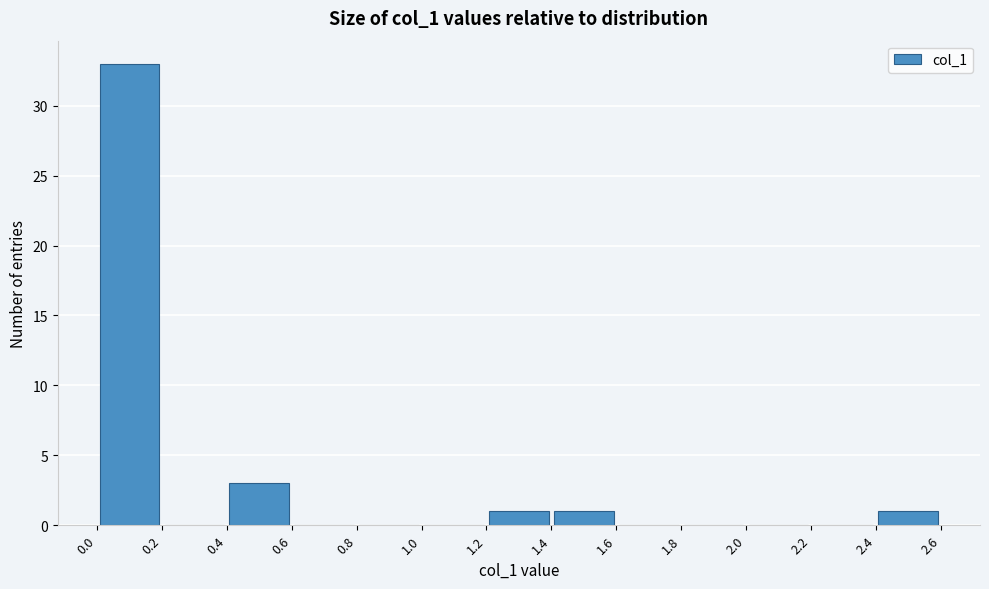

Reading left to right, list every bar in this chart as the range it spans on the x-axis followed by its height. The values are not printed on the chart, so give them approximately, as read against the axis.

0.0 to 0.2: 33
0.2 to 0.4: 0
0.4 to 0.6: 3
0.6 to 0.8: 0
0.8 to 1.0: 0
1.0 to 1.2: 0
1.2 to 1.4: 1
1.4 to 1.6: 1
1.6 to 1.8: 0
1.8 to 2.0: 0
2.0 to 2.2: 0
2.2 to 2.4: 0
2.4 to 2.6: 1